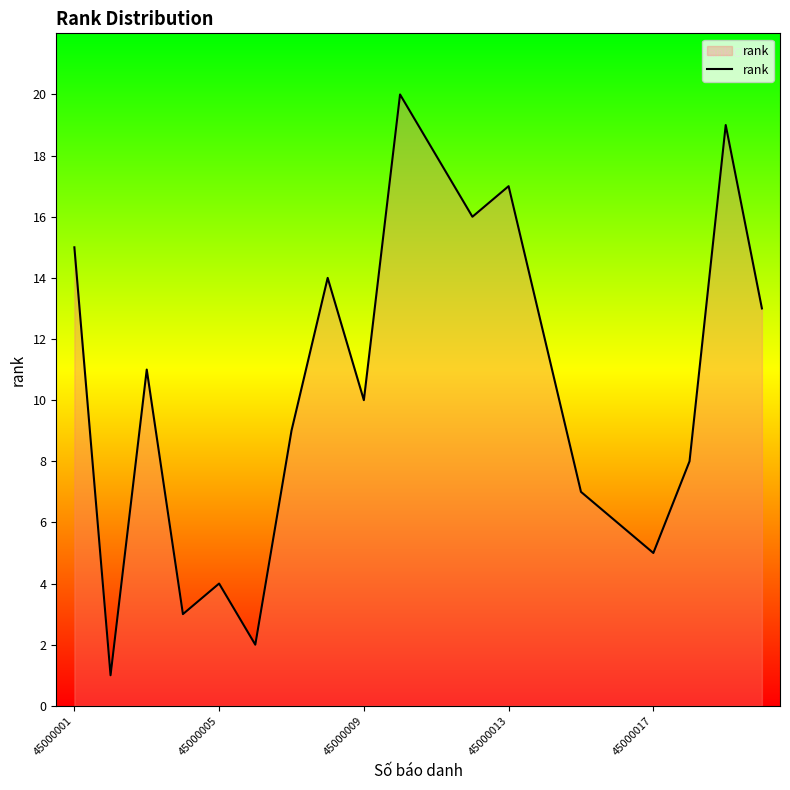

What is the greatest value displayed?

20